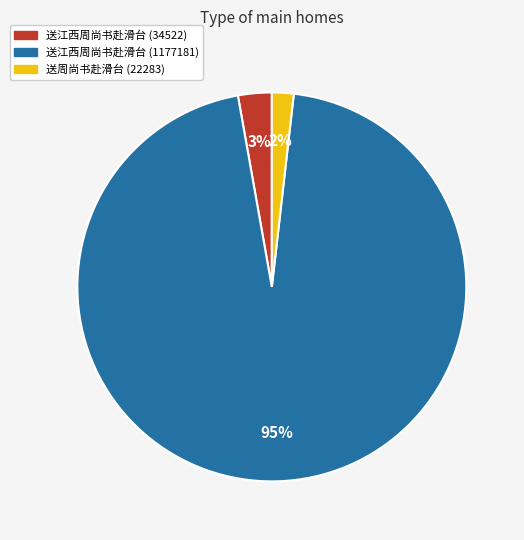

How many slices are in this pie chart?

3